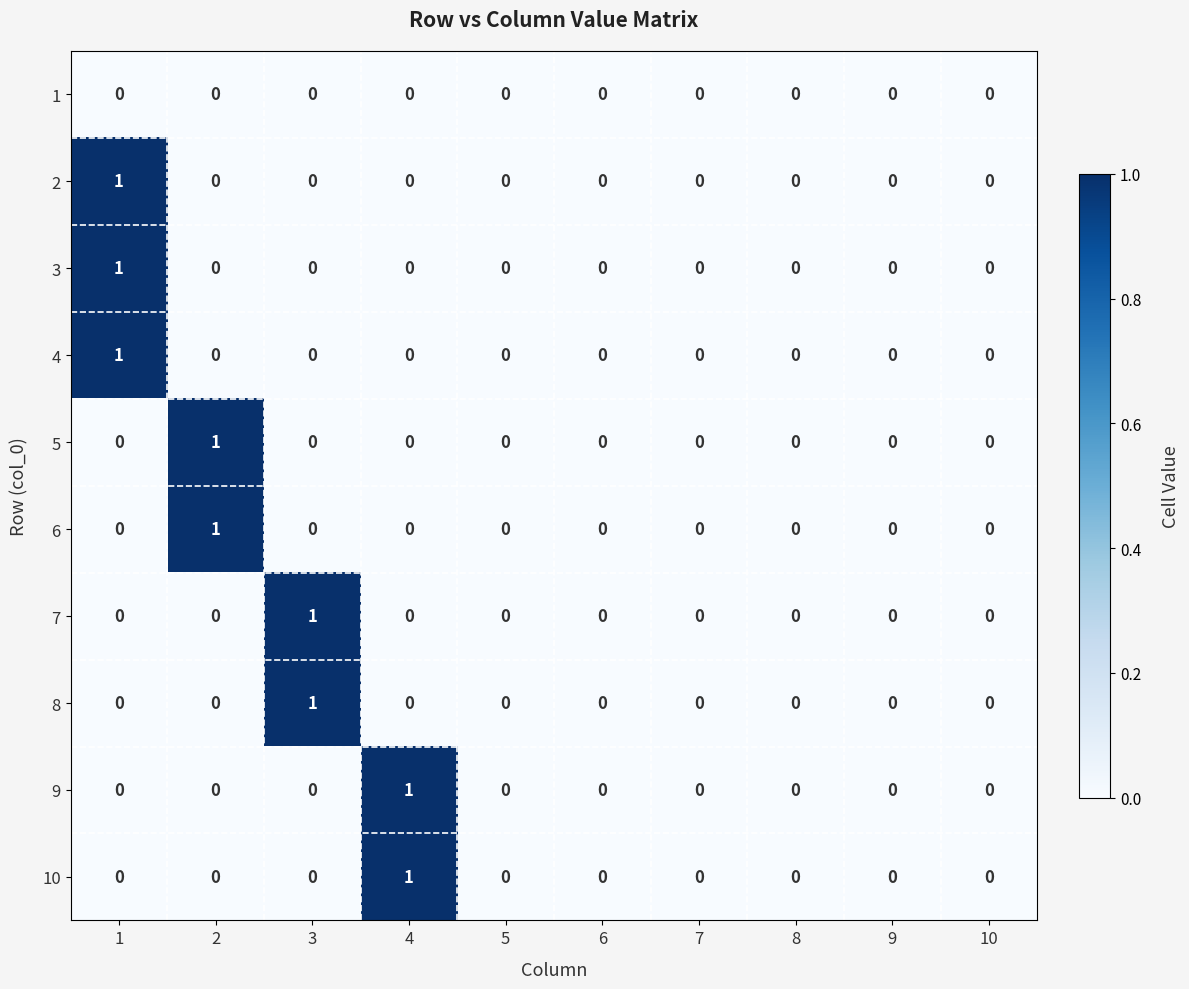

At which label does 8 reach its peak?

3